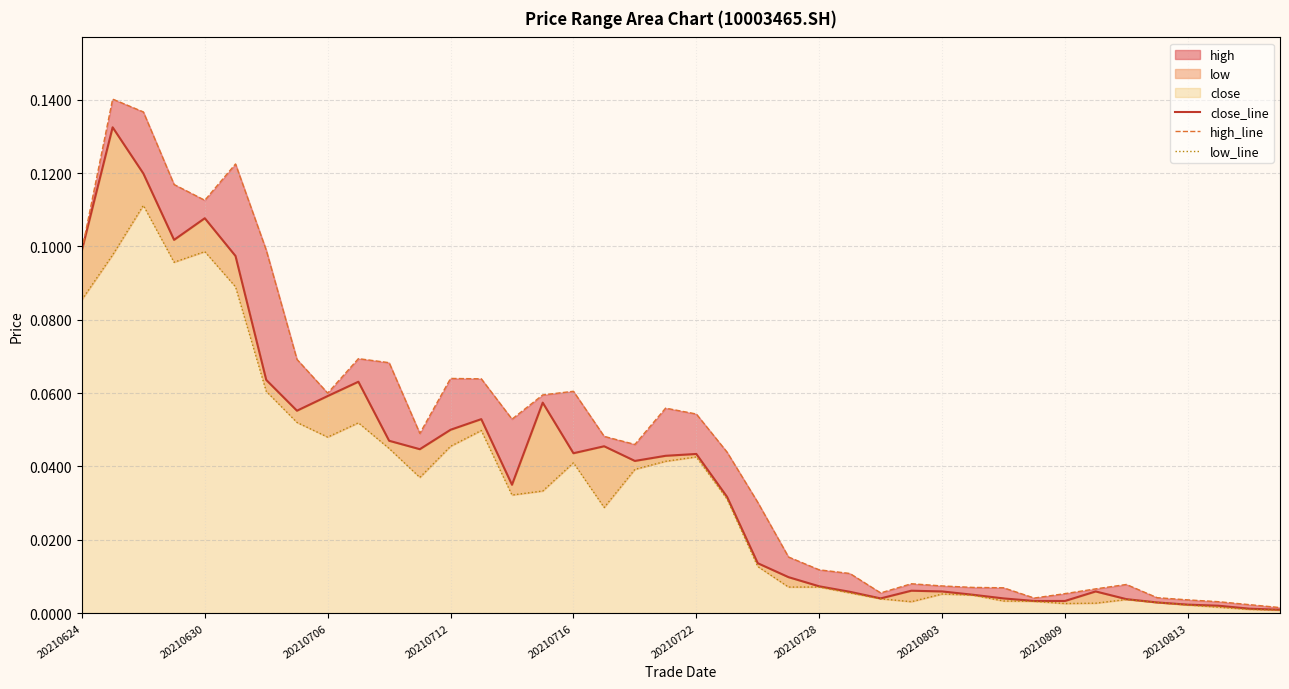

What is the difference between the maximum and minimum values in the close_line series?

0.1